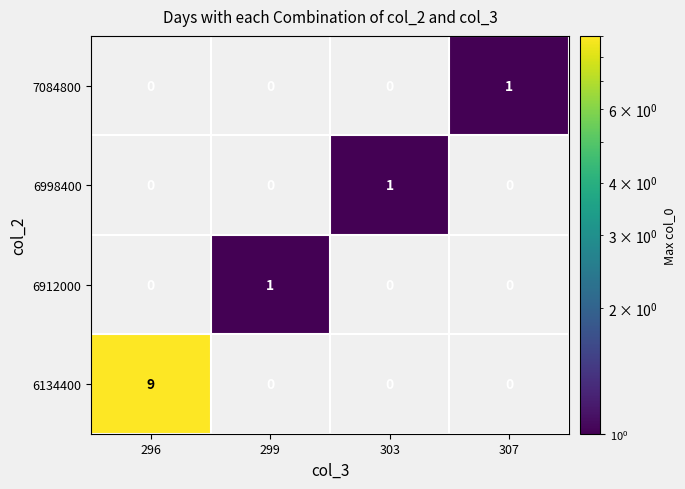

At which category does the chart reach its minimum across all series?

299